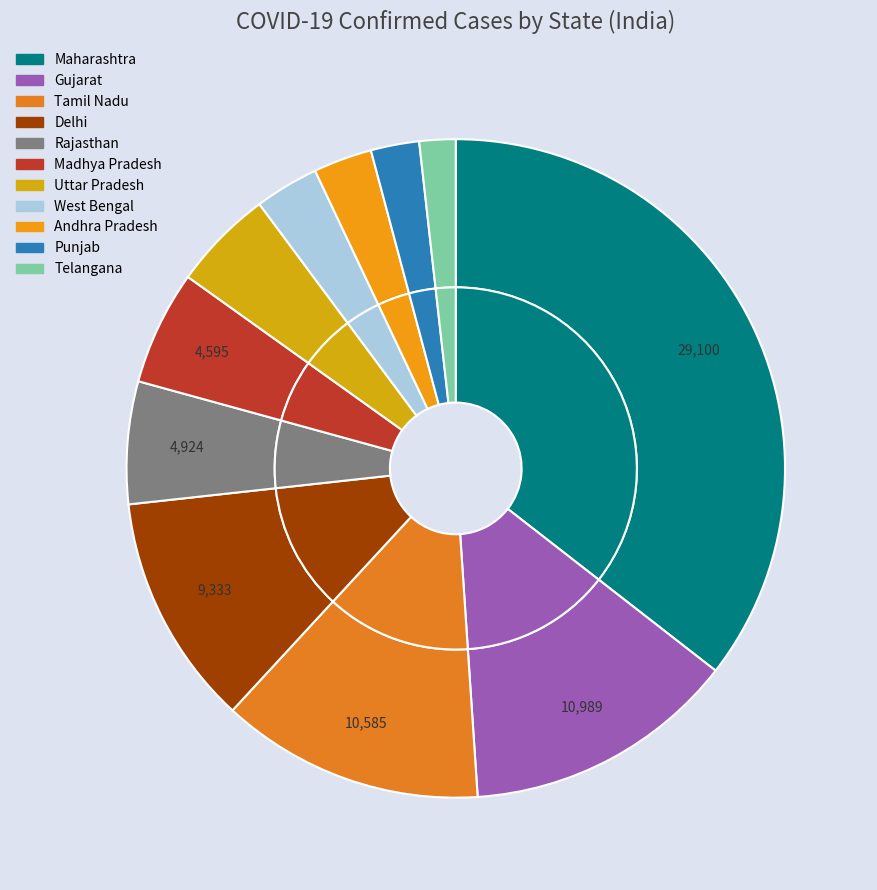

Approximately how many times larger is the value at Gujarat compared to Maharashtra?

0.4